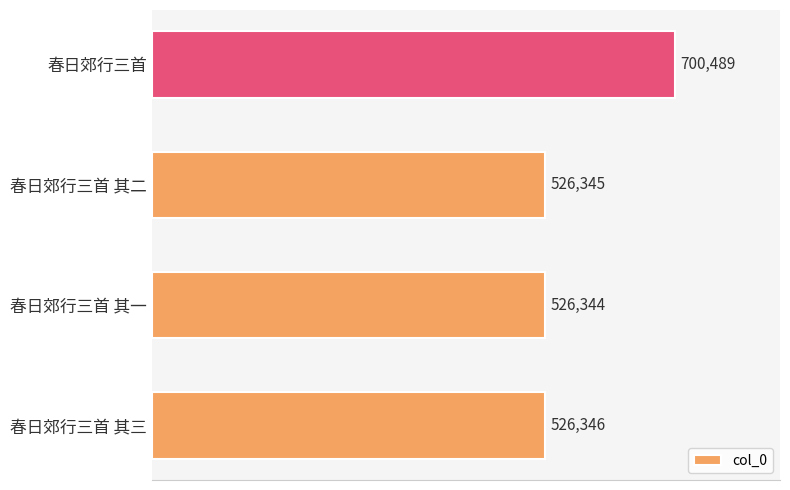

What is the difference between the maximum and minimum values?

174145